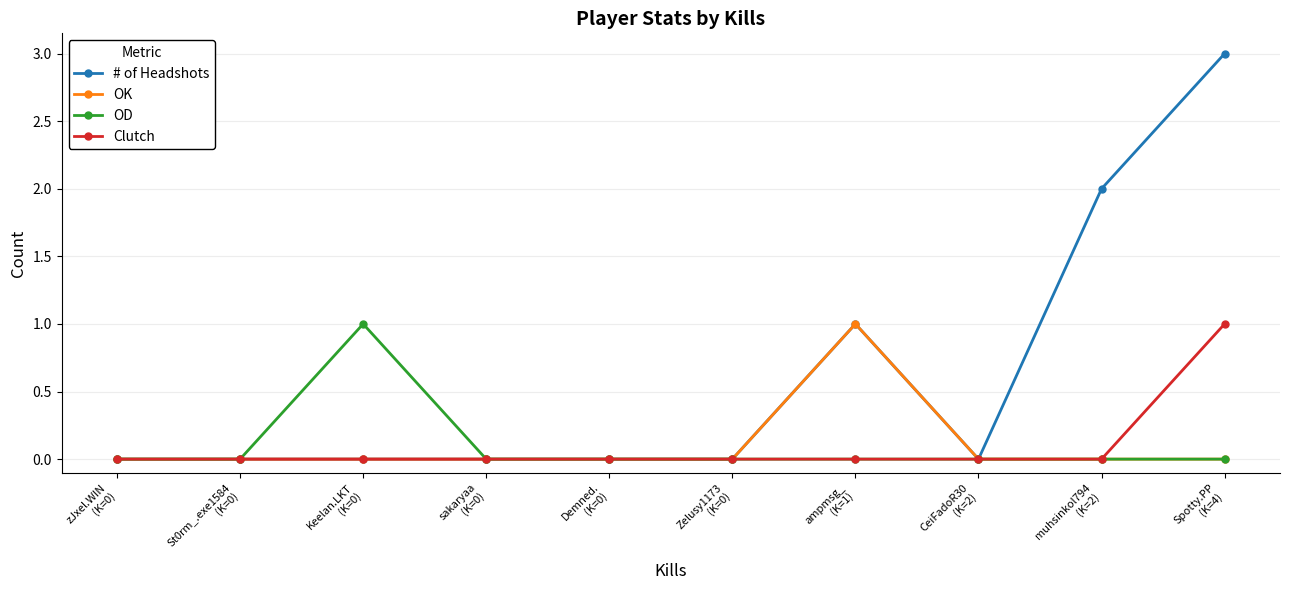

Which series has the widest spread of values?

# of Headshots